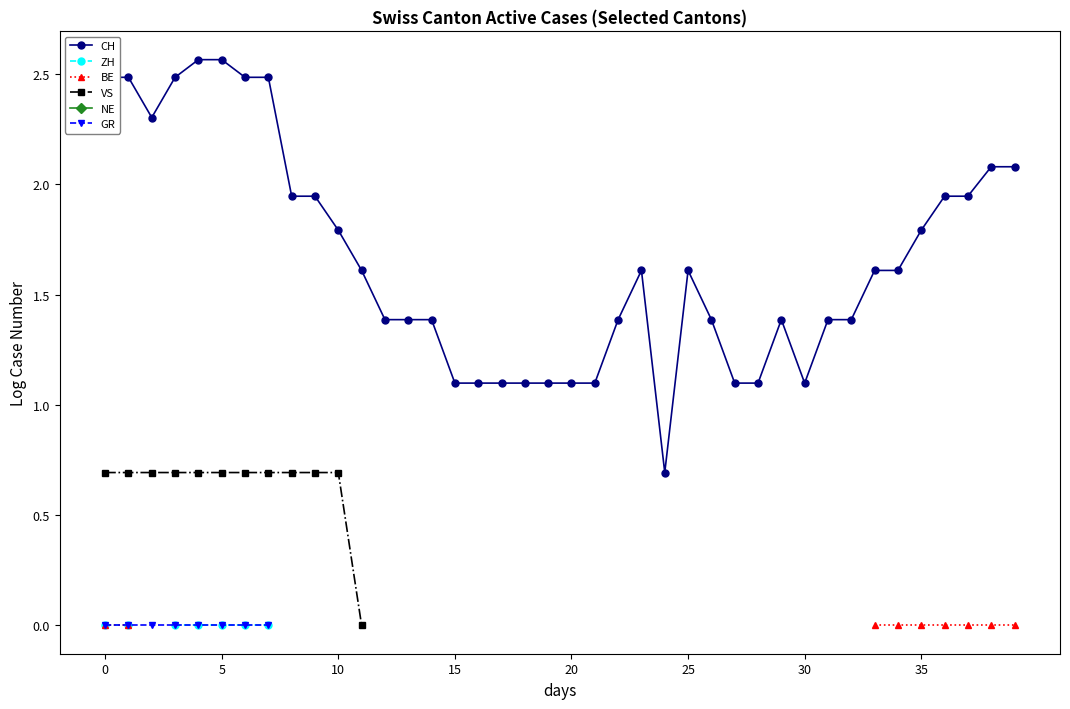

What is the greatest value displayed?

2.6